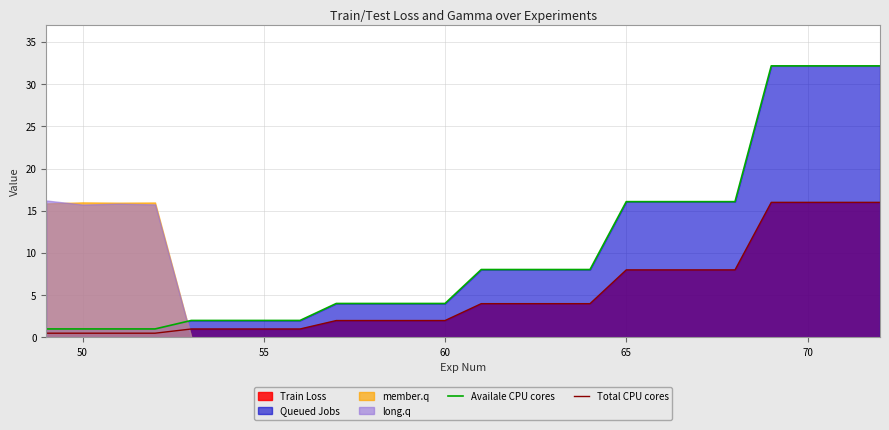

Rank the series at 70 from highest to lowest value.

Availale CPU cores, Total CPU cores